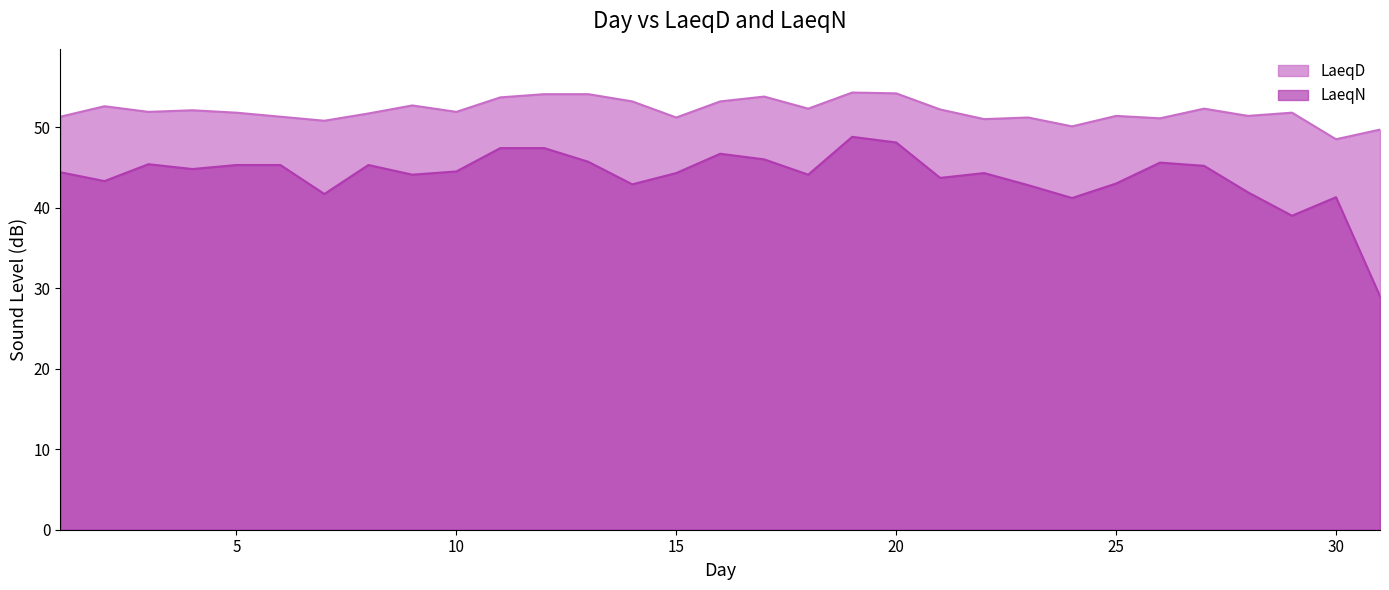

Which series changed the most between 3 and 29?

LaeqN